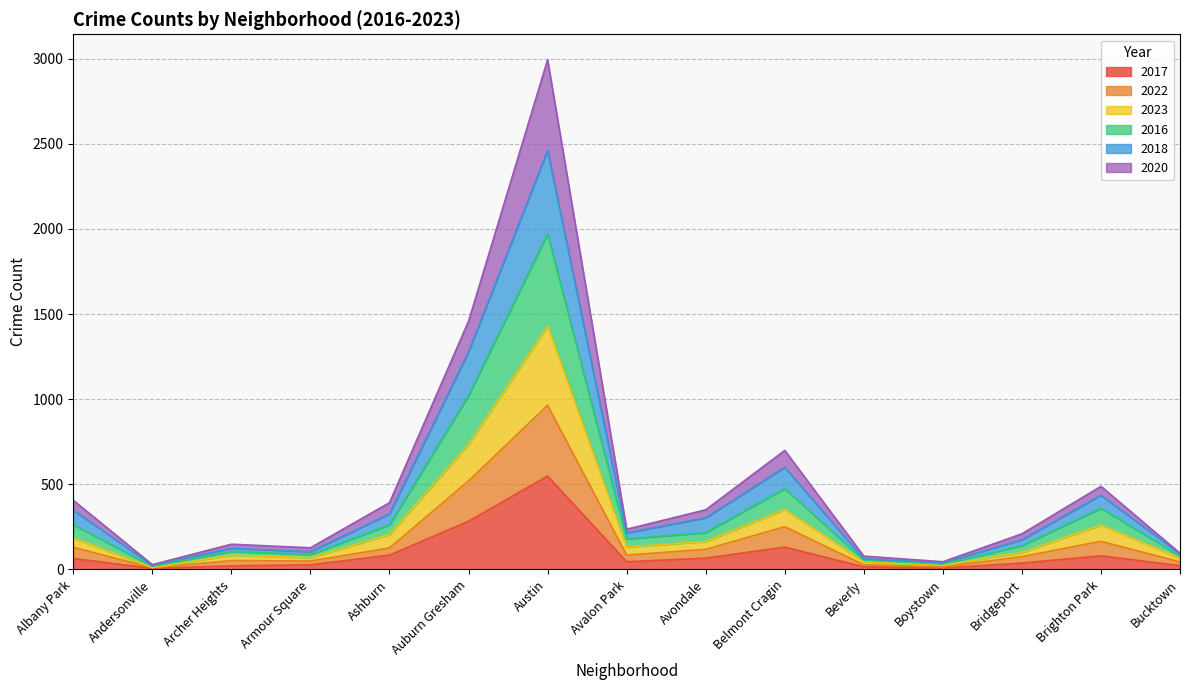

At which category does the chart reach its peak across all series?

Austin